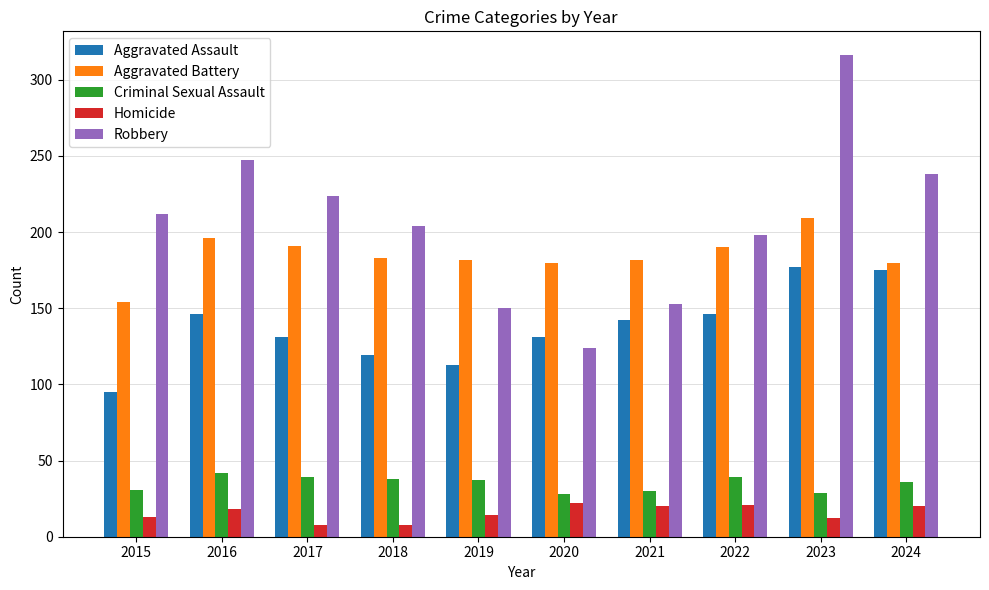

What is the maximum value for Homicide?

22